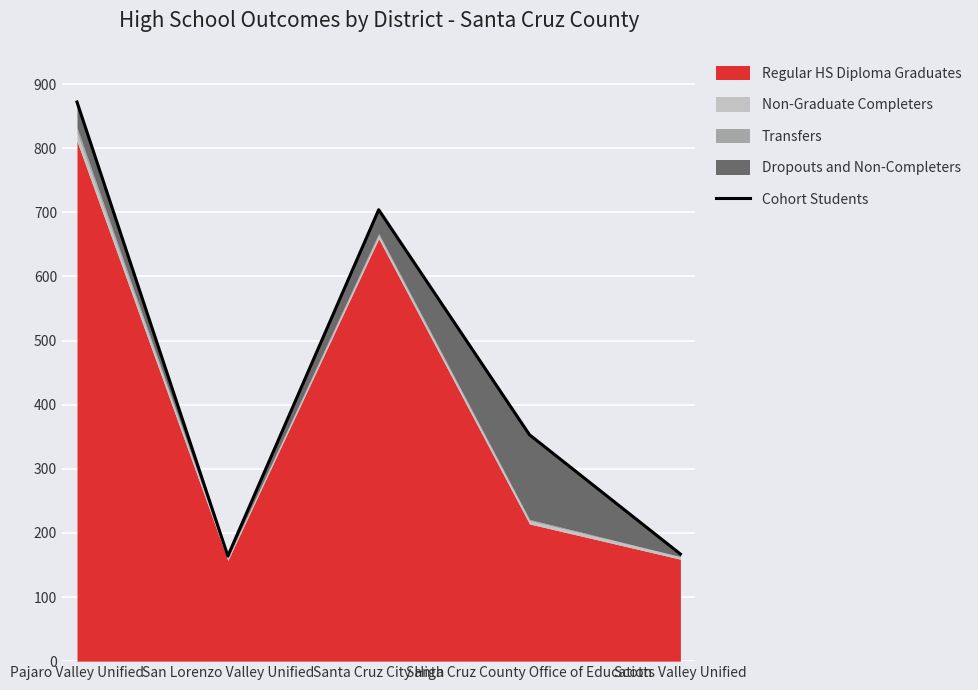

Reading left to right, extract all data points from this chart.

Pajaro Valley Unified=872	San Lorenzo Valley Unified=164	Santa Cruz City High=704	Santa Cruz County Office of Education=353	Scotts Valley Unified=167